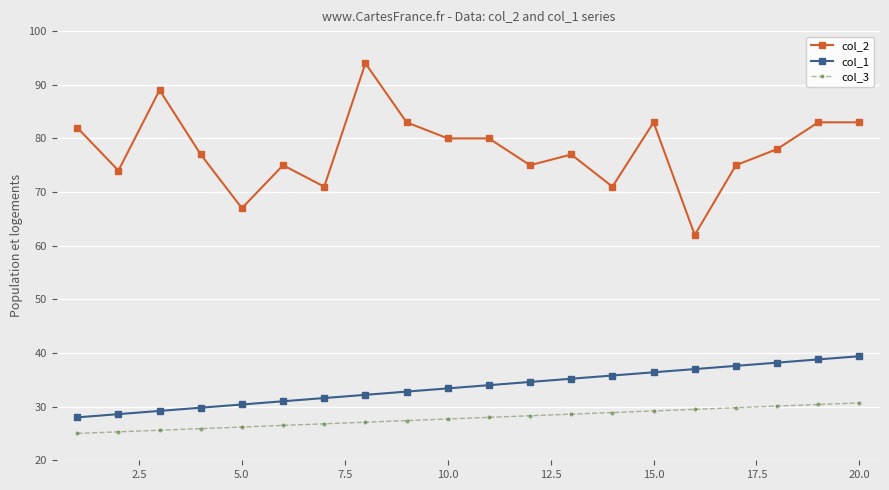

True or false: col_1 and col_3 cross at least once.

False